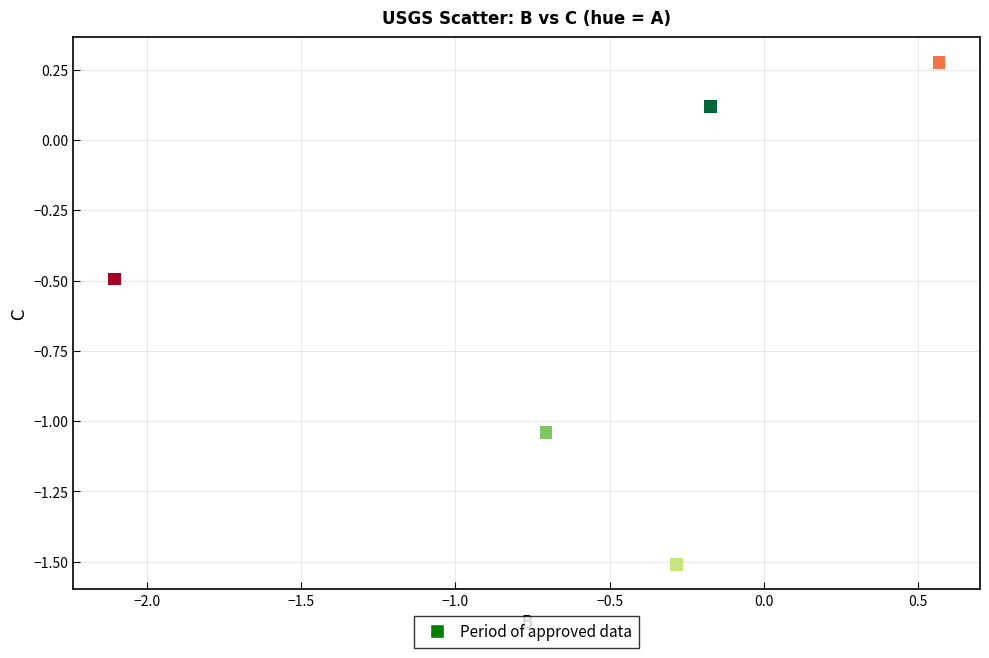

What is the range of Y values (max minus min)?

1.8